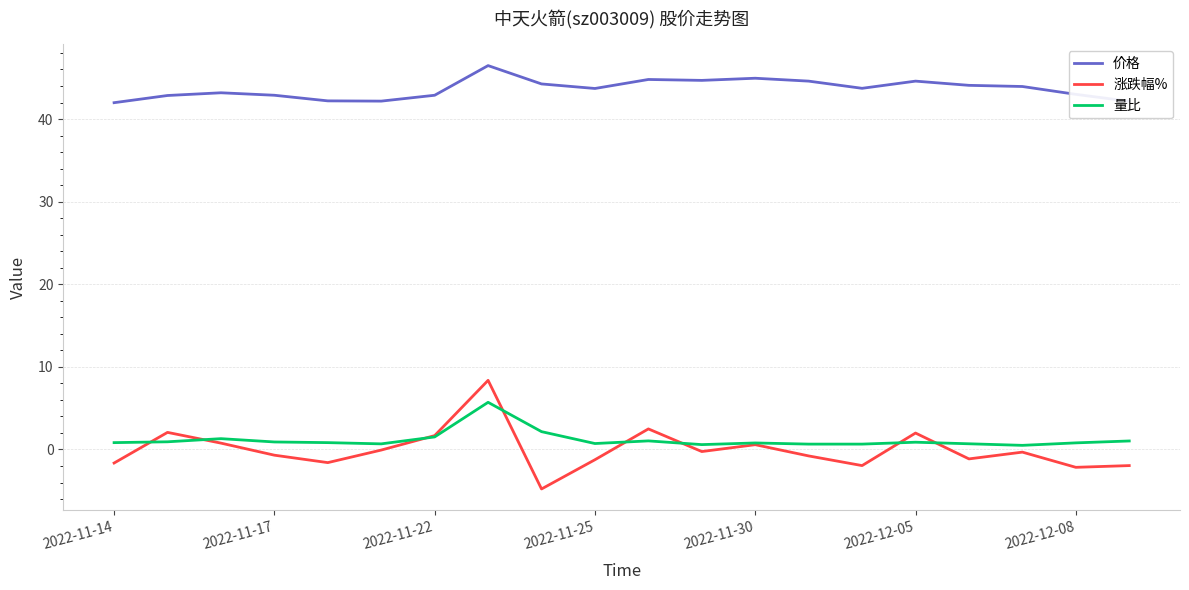

True or false: 量比 and 价格 intersect in this chart.

False